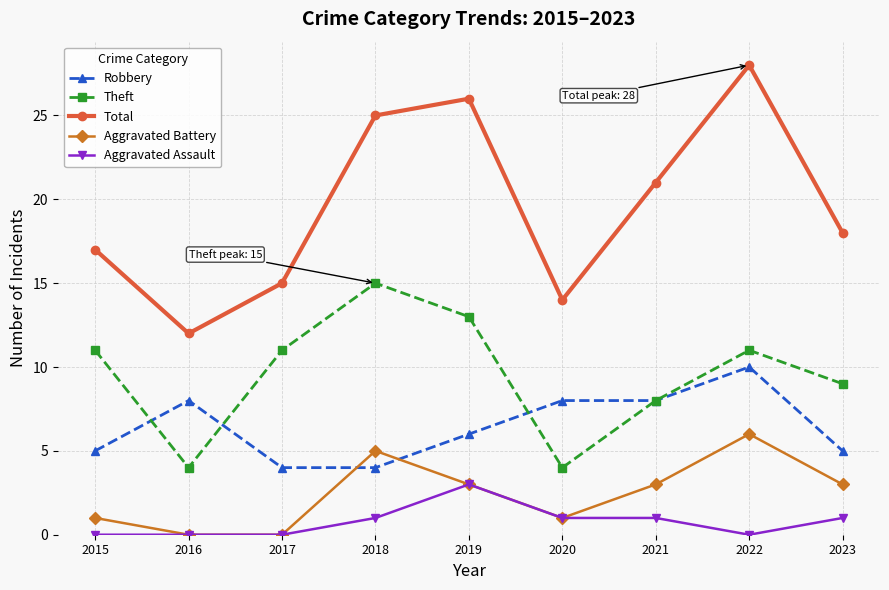

The value of Theft at 2023 is 9. True or false?

True